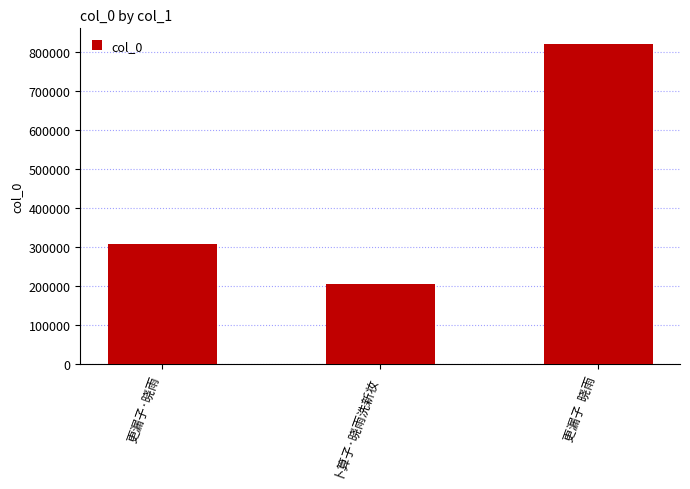

Between 更漏子  晓雨 and 卜算子·晓雨洗新妆, which is larger?

更漏子  晓雨